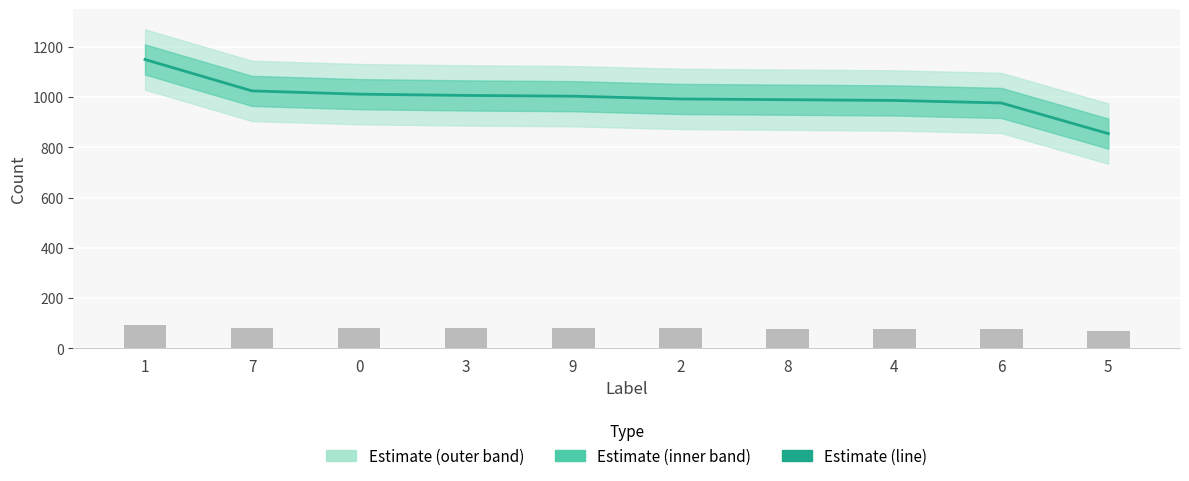

What is the maximum value for Bar (reference)?

92.0